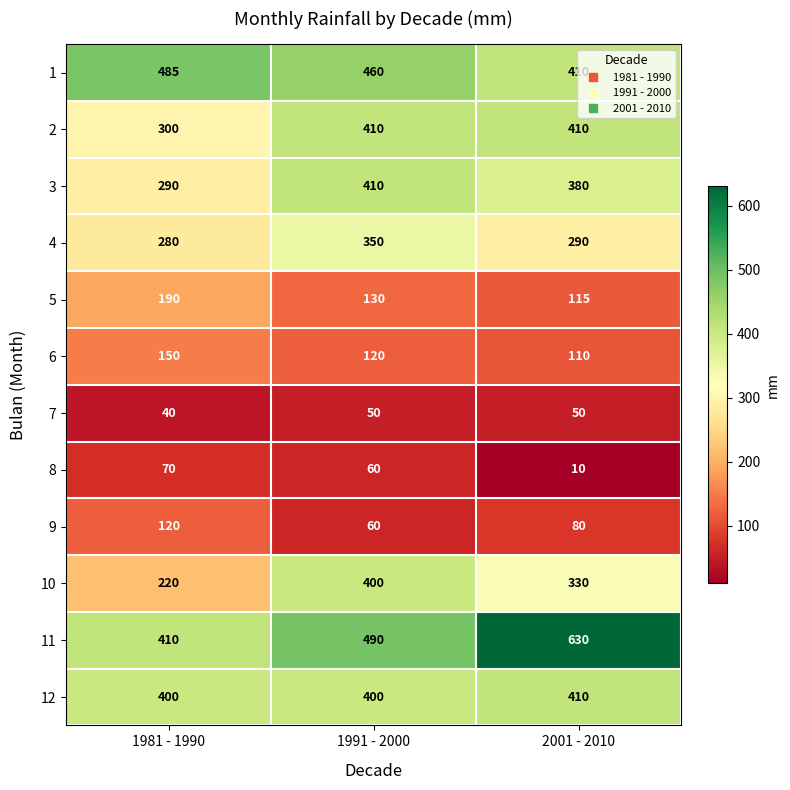

What is the sum of all 3 values?

1080